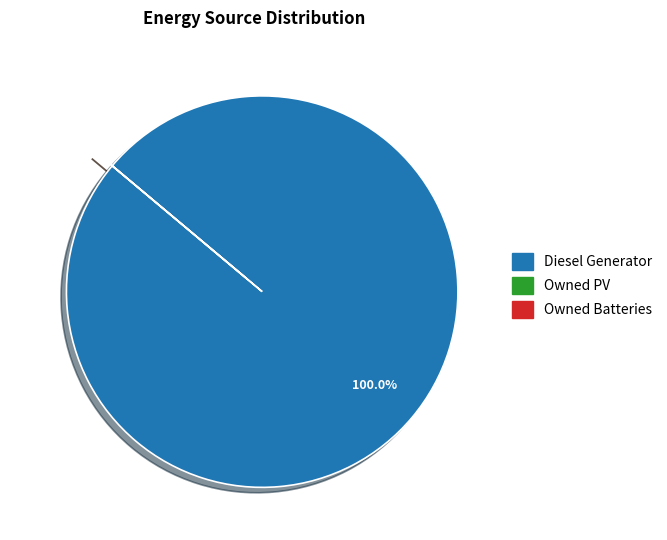

What is the majority slice?

Diesel Generator